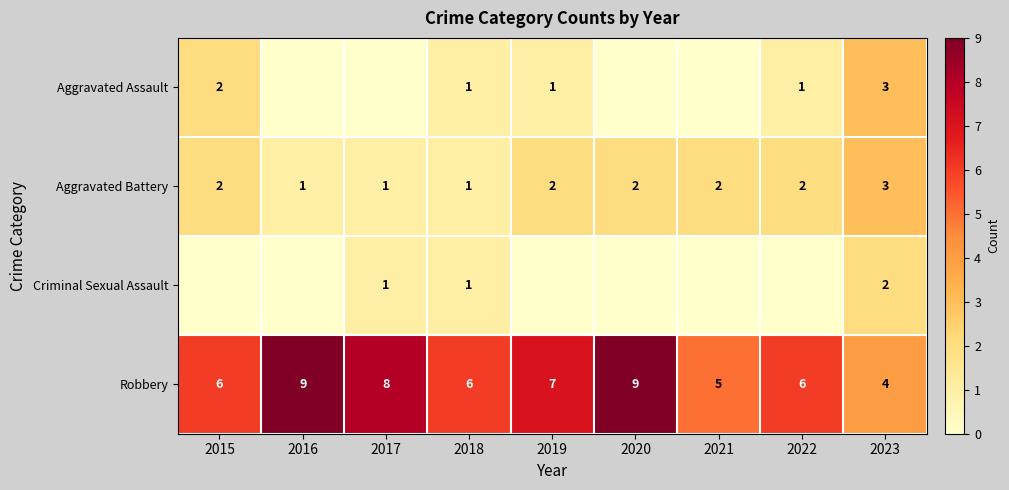

Rank the categories by Aggravated Battery value from highest to lowest.

2023, 2015, 2019, 2020, 2021, 2022, 2016, 2017, 2018